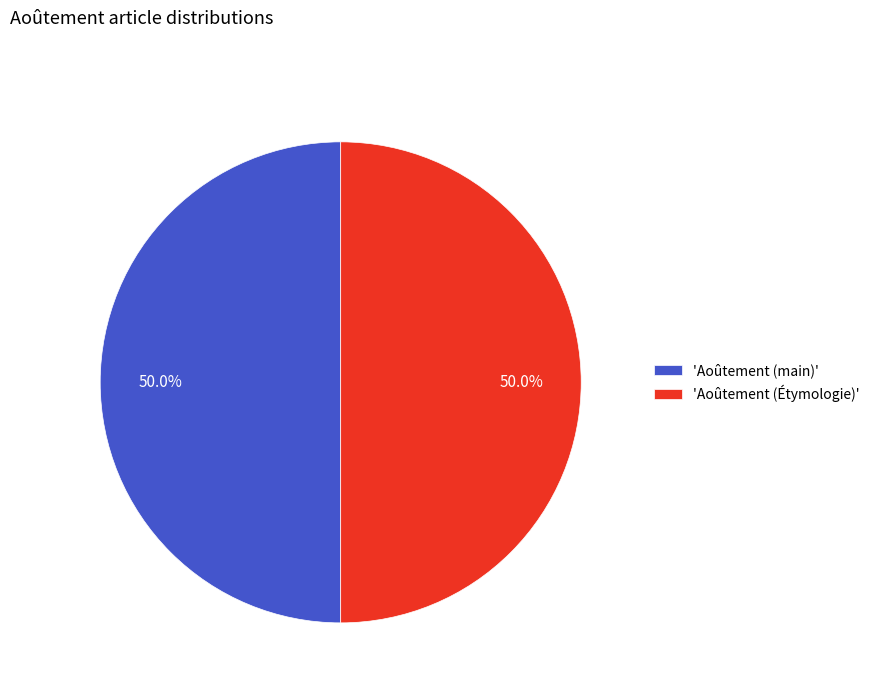

Is the sum of 'Aoûtement (Étymologie)' and 'Aoûtement (main)' greater than half?

Yes